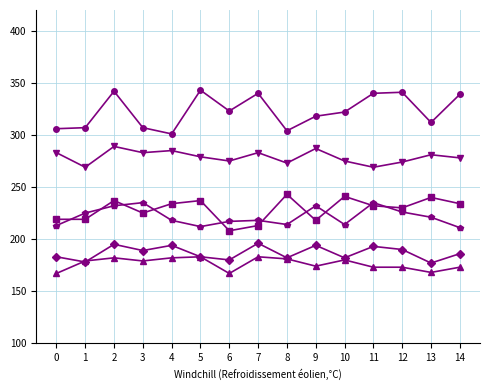

Count the number of categories in the chart.

15